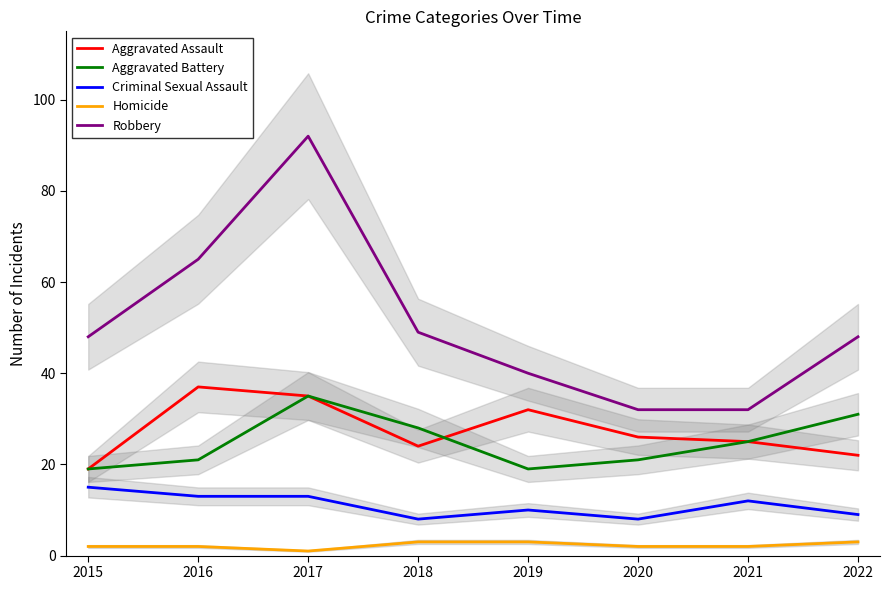

Is this an area chart (filled region under the line)?

No